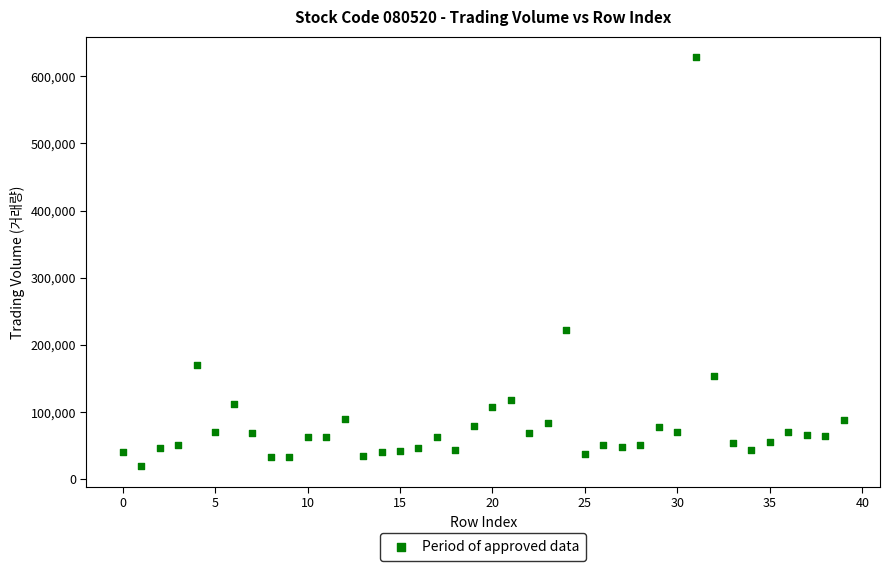

What is the range of Y values (max minus min)?

608924